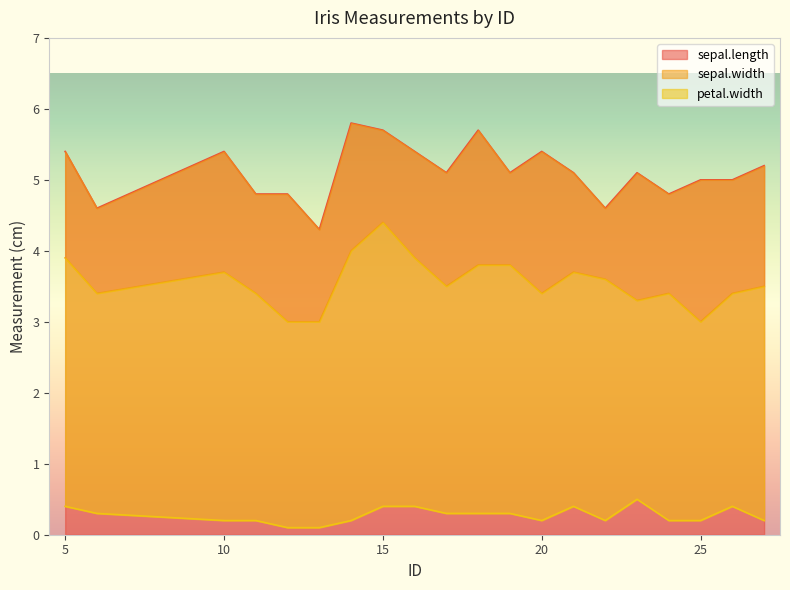

What are all the series names shown in the legend?

sepal.length, sepal.width, petal.width